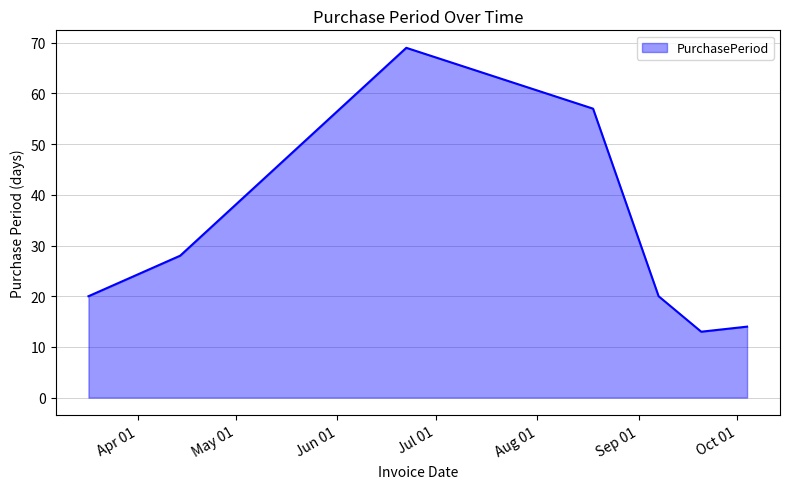

What is the sum of all values?

221